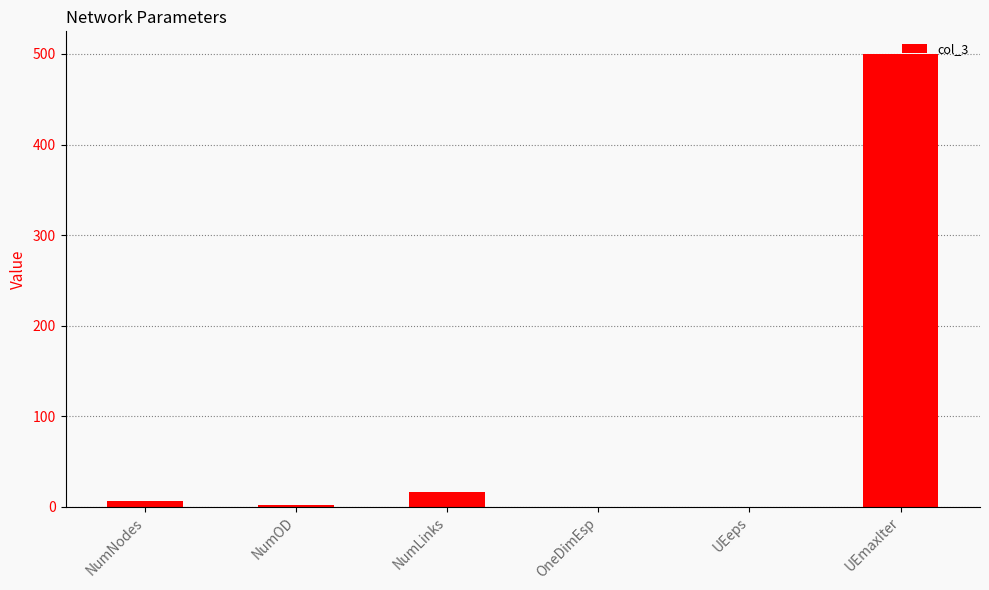

What is the change in value from NumLinks to UEmaxIter?

+484.0